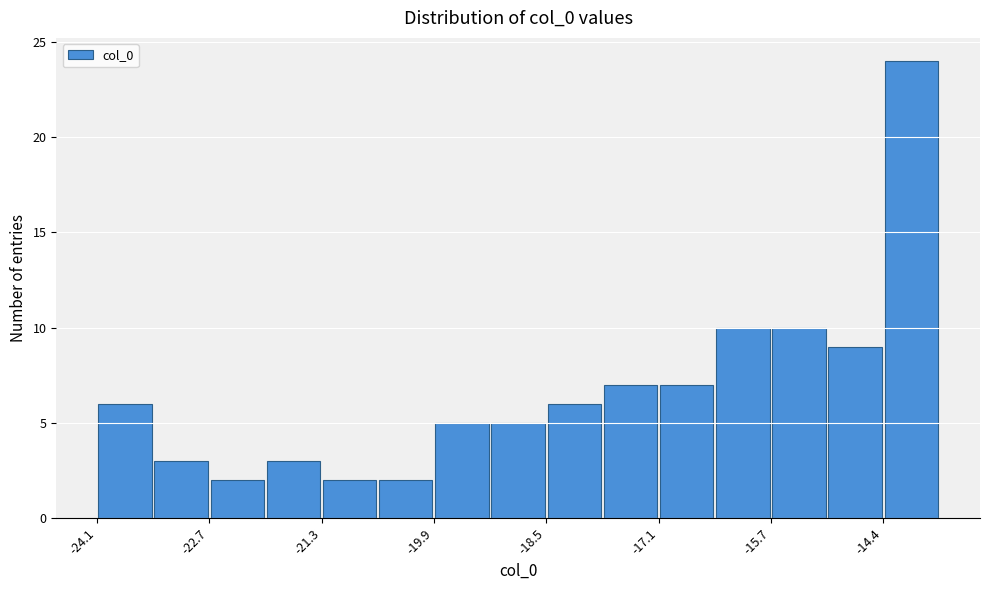

Around what value on the x-axis is the tallest bar? Give the approximate position of its centre, as read against the axis.

-14.0